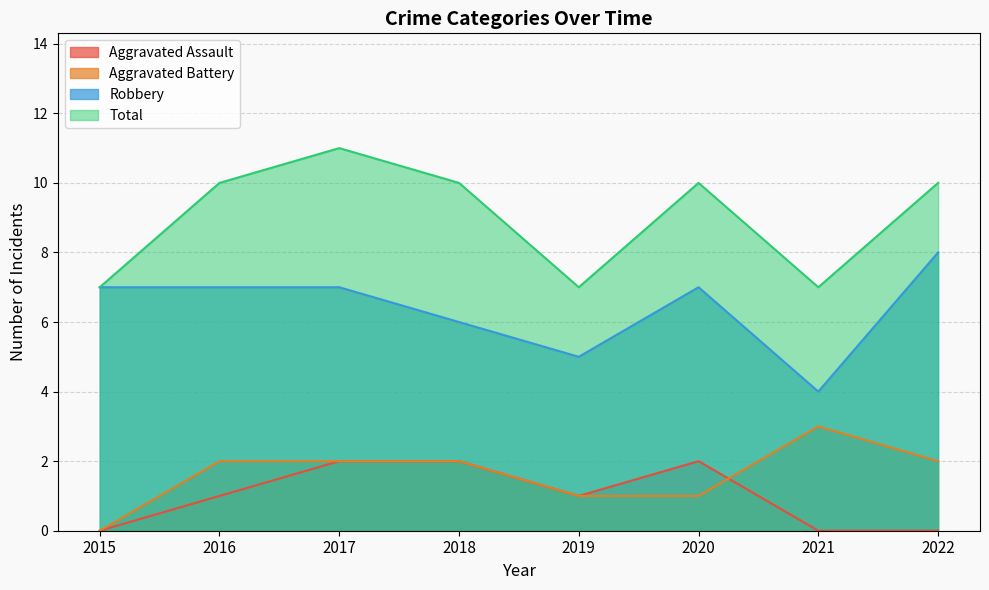

Which category has the highest value across all series?

2017